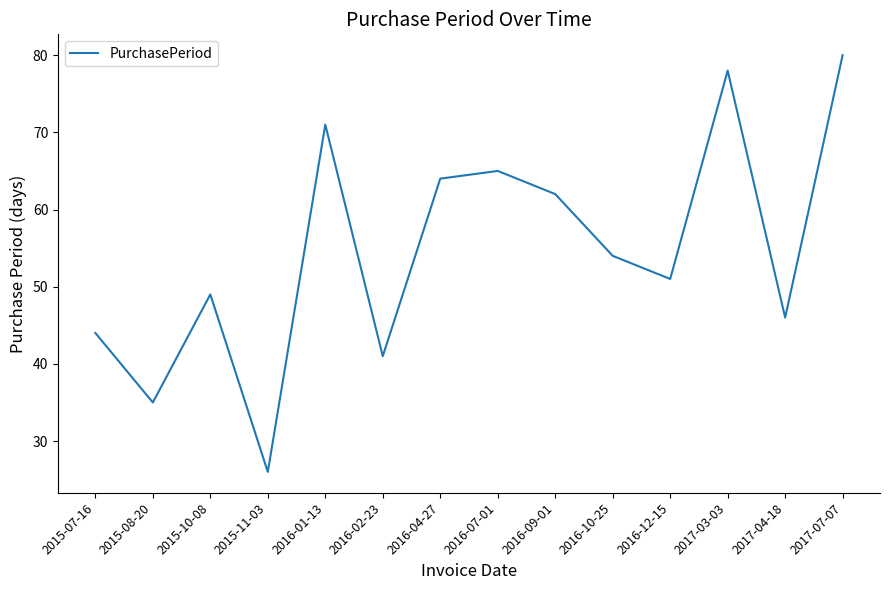

What position from the left is 2016-10-25?

10